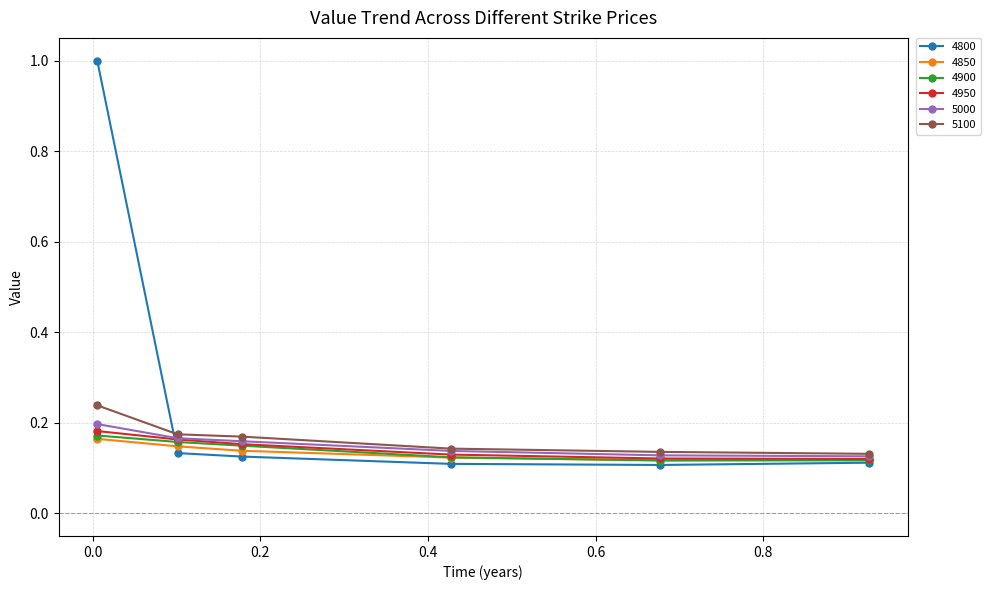

Which series has the largest total across all categories?

4800